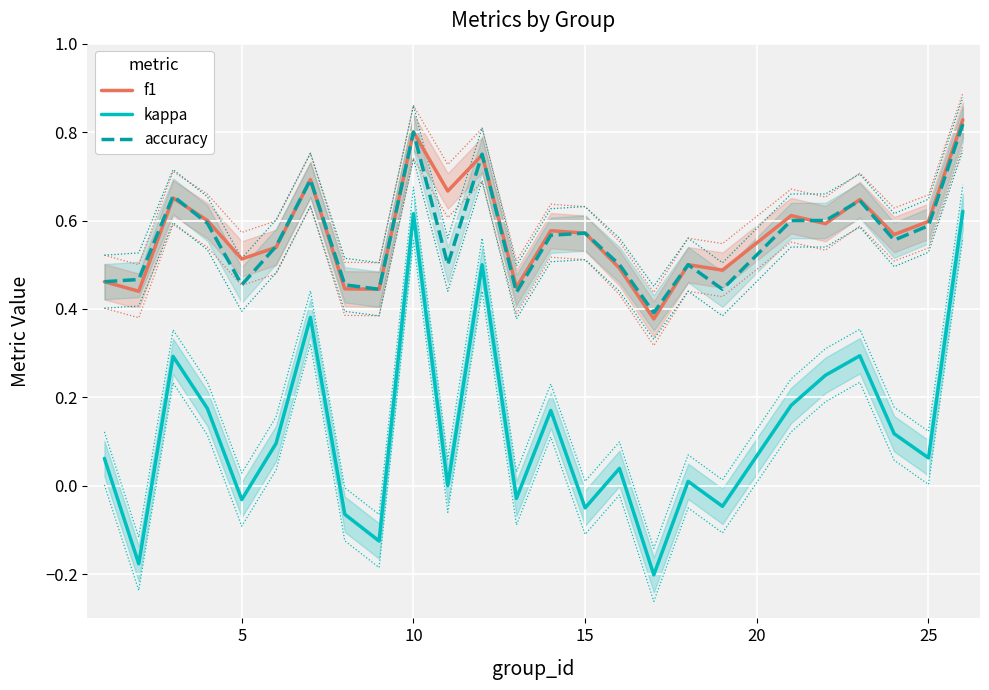

The accuracy series shows 0.9 at 15. True or false?

False